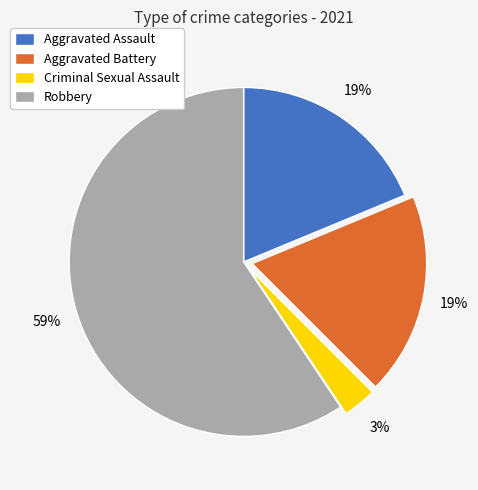

True or false: Aggravated Battery accounts for 29% of the total.

False